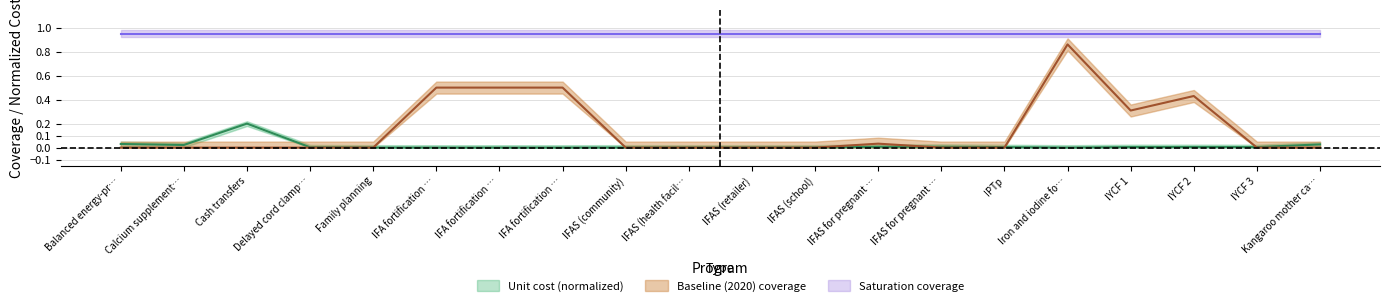

True or false: Unit cost (US$ per person per year) has more than 0 points higher than both neighbors.

True